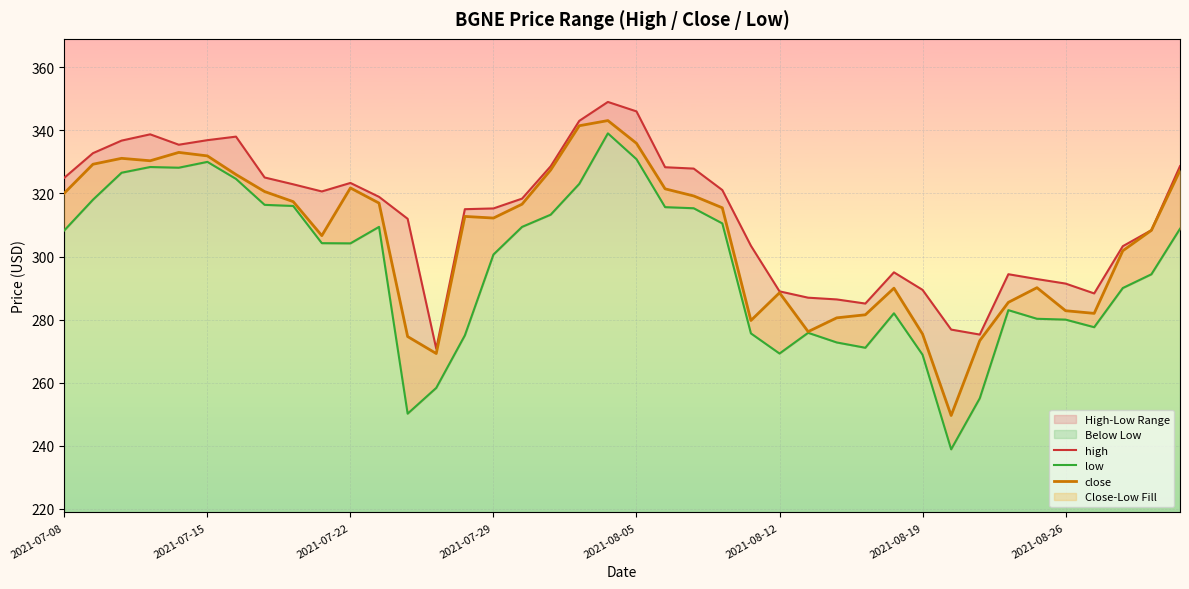

At which label does high first exceed 318?

2021-07-08